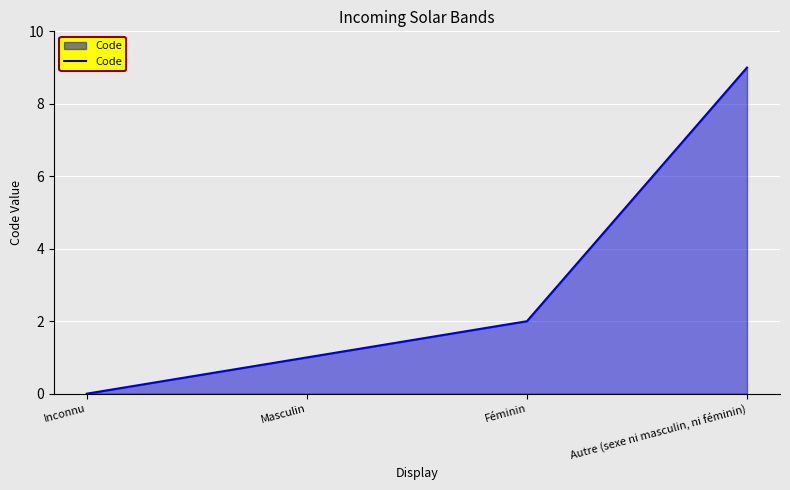

What position from the right is Inconnu?

4